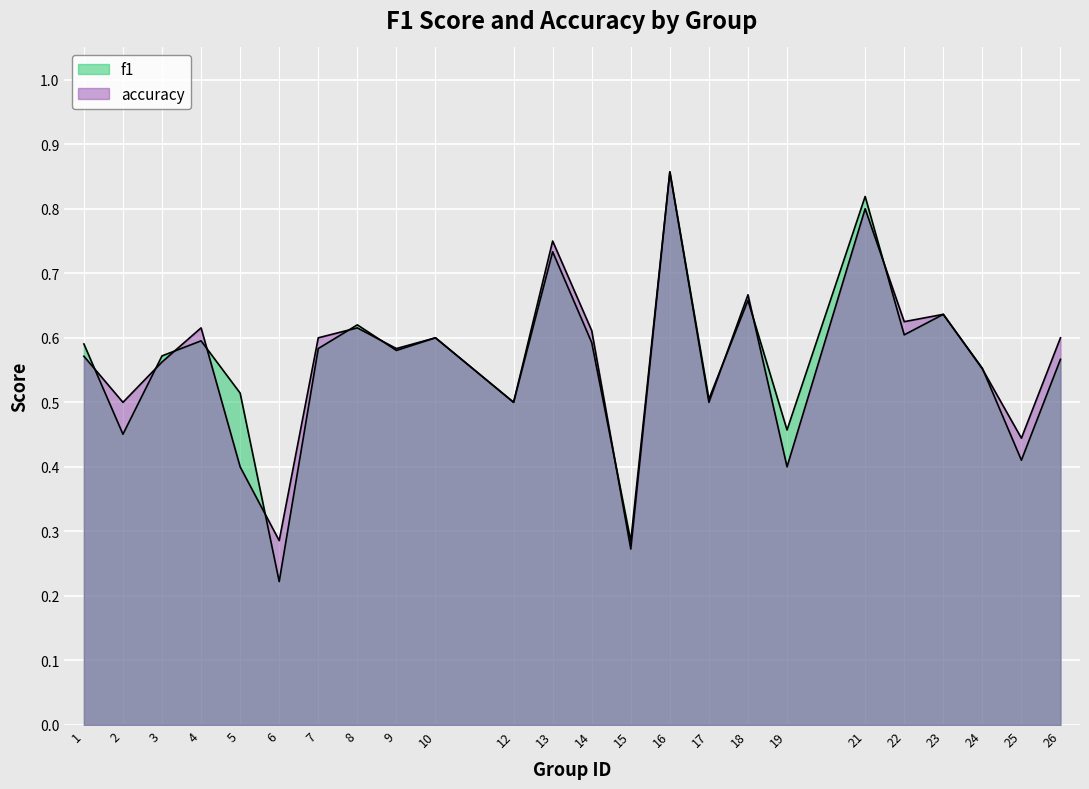

Which series ends up on top after the final intersection of f1 and accuracy?

accuracy